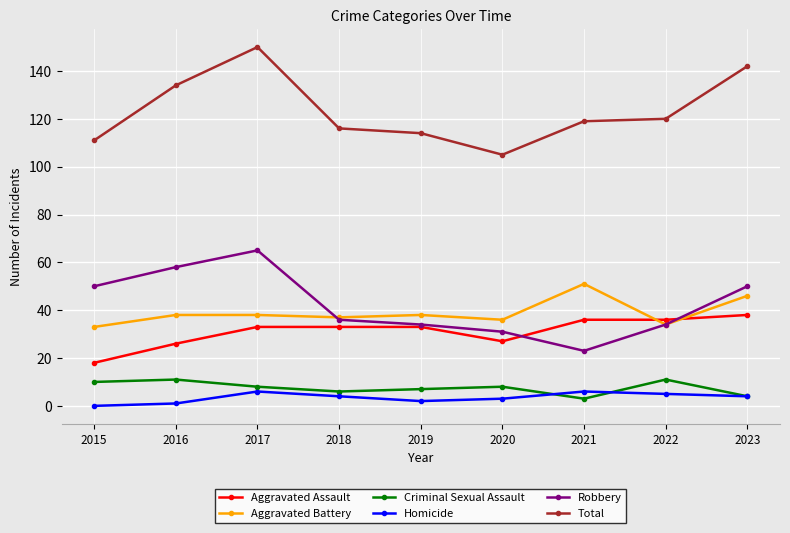

What is the total value across all series at 2017?

300